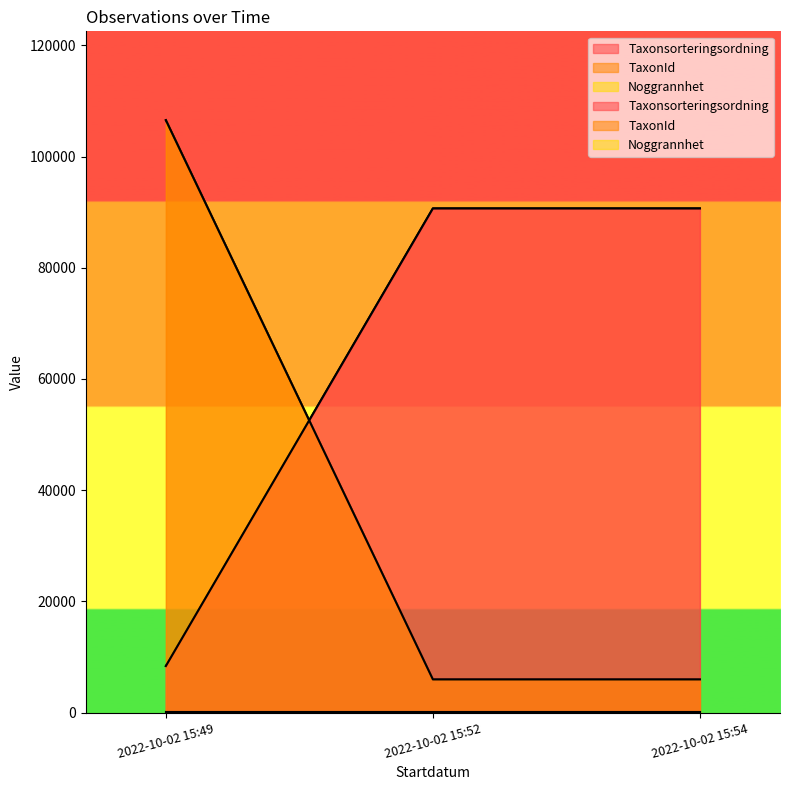

What is the value of the TaxonId point at the 3rd from the left?

5966